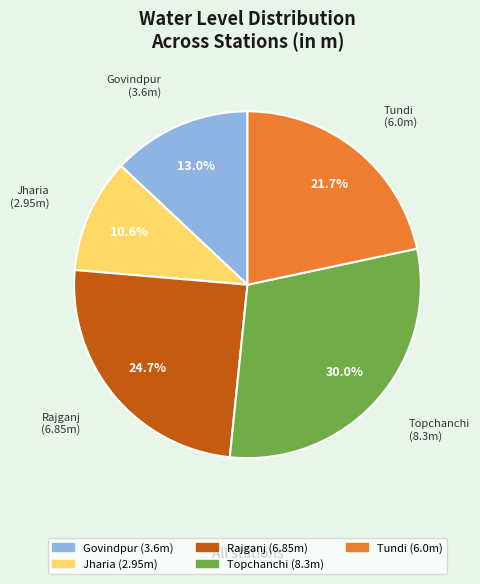

To the nearest percent, what portion does Govindpur represent?

13%